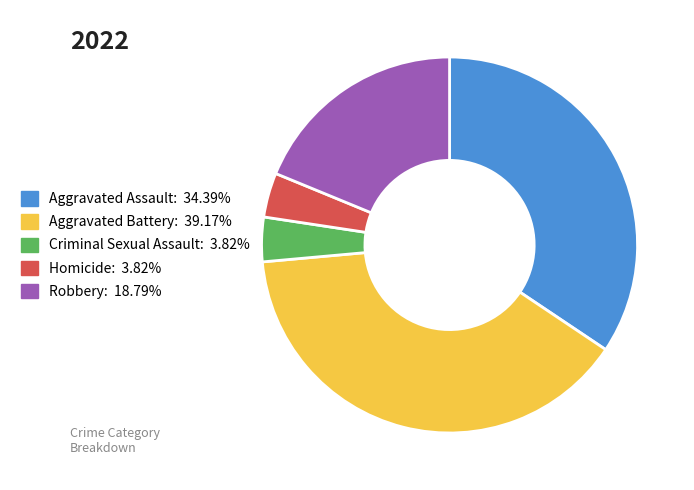

Approximately how many times larger is the value at Aggravated Battery compared to Homicide?

10.2